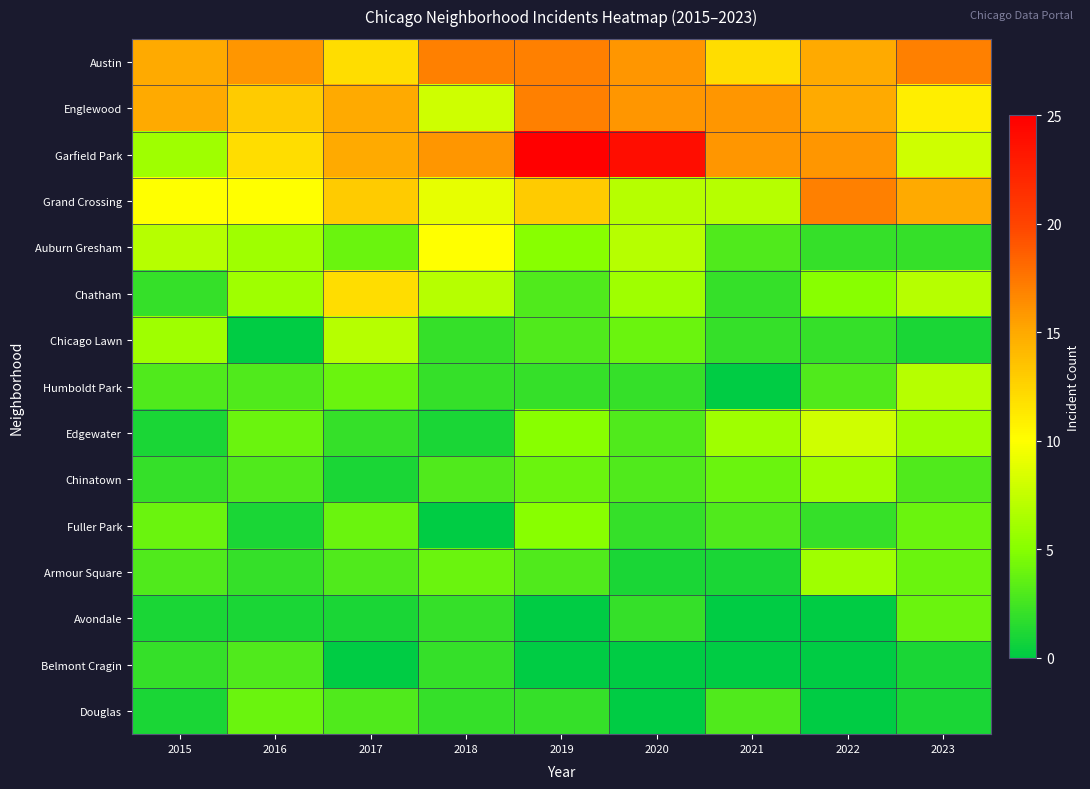

What is the spread (max minus min) of values at 2017?

15